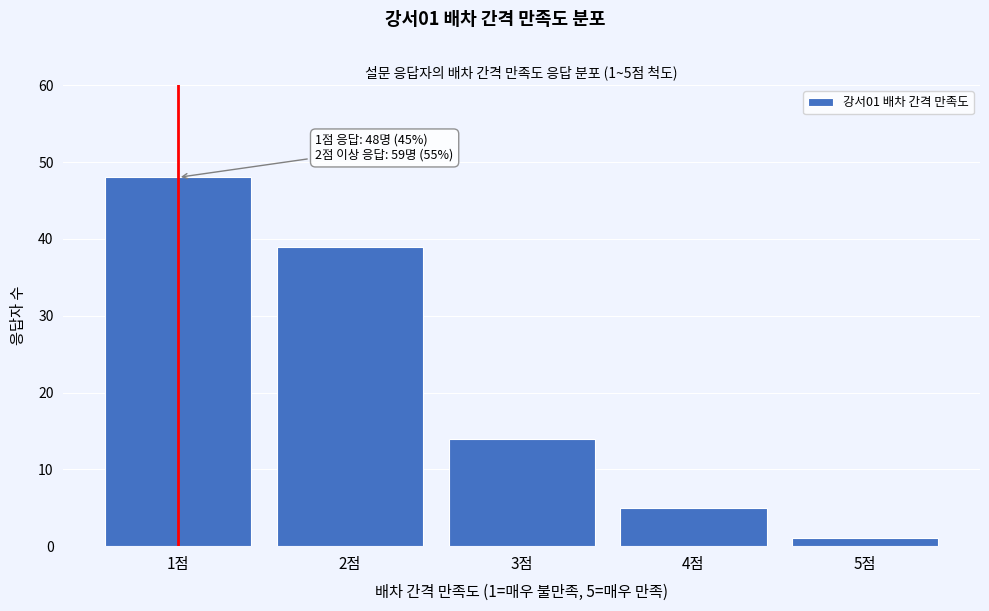

Reading right to left, list all the values displayed in this chart.

1	5	14	39	48